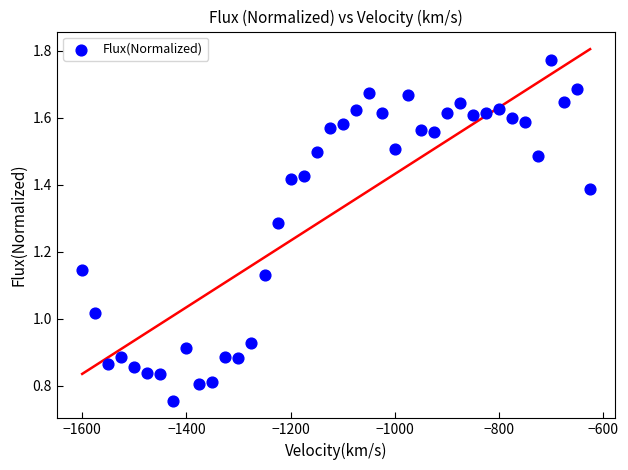

What is the range of X values (max minus min)?

975.0